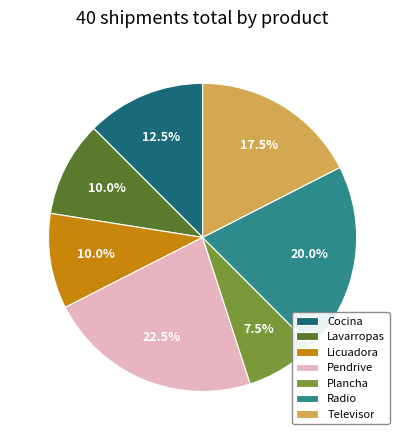

What is the ratio of the value at Pendrive to the value at Radio?

1.1